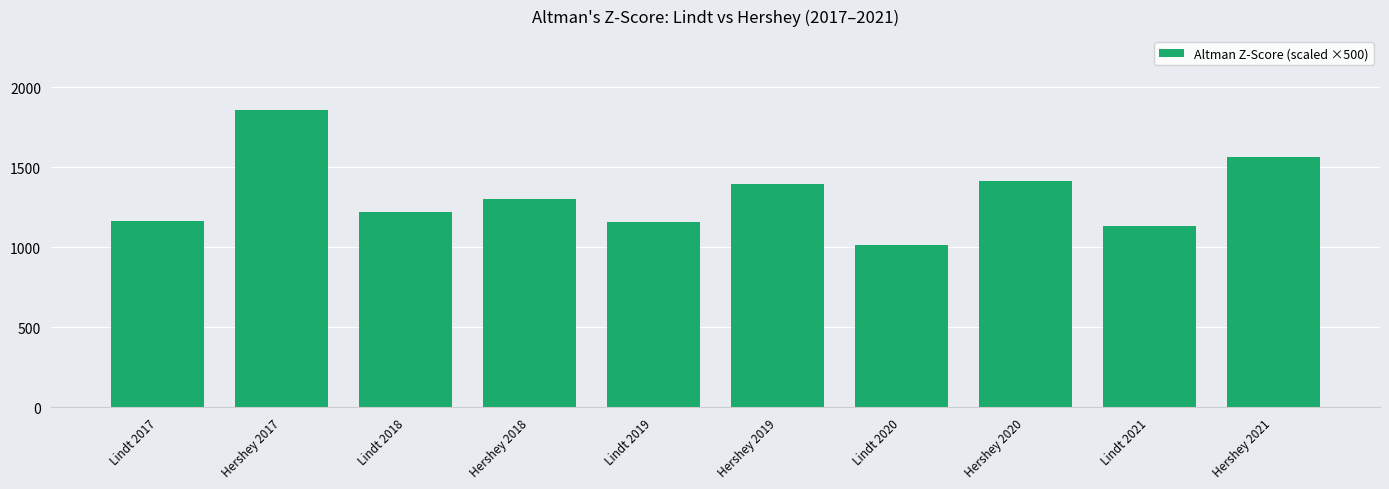

What is the difference between the maximum and second lowest values?

722.8